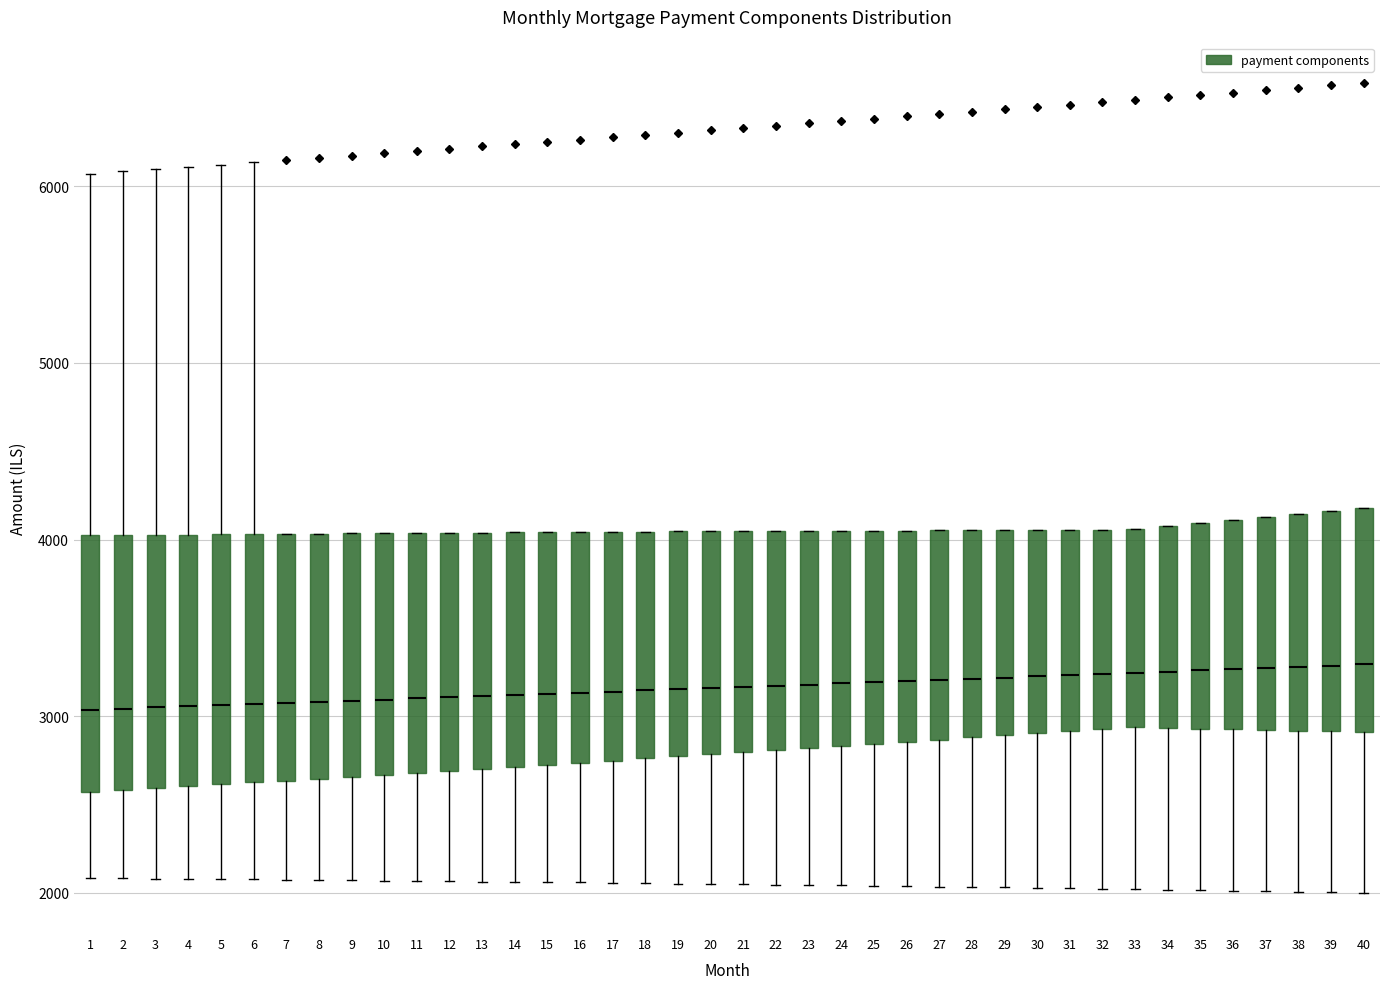

Reading left to right, transcribe this box plot: for each box, give where its median line is, the range the box spans, and where its two whiskers end, as read against the y-axis. The values are not printed on the chart, so give them approximately, as read against the axis.

1: median 3000, box 2600 to 4000, whiskers 2100 to 6100
2: median 3000, box 2600 to 4000, whiskers 2100 to 6100
3: median 3000, box 2600 to 4000, whiskers 2100 to 6100
4: median 3100, box 2600 to 4000, whiskers 2100 to 6100
5: median 3100, box 2600 to 4000, whiskers 2100 to 6100
6: median 3100, box 2600 to 4000, whiskers 2100 to 6100
7: median 3100, box 2600 to 4000, whiskers 2100 to 4000
8: median 3100, box 2600 to 4000, whiskers 2100 to 4000
9: median 3100, box 2700 to 4000, whiskers 2100 to 4000
10: median 3100, box 2700 to 4000, whiskers 2100 to 4000
11: median 3100, box 2700 to 4000, whiskers 2100 to 4000
12: median 3100, box 2700 to 4000, whiskers 2100 to 4000
13: median 3100, box 2700 to 4000, whiskers 2100 to 4000
14: median 3100, box 2700 to 4000, whiskers 2100 to 4000
15: median 3100, box 2700 to 4000, whiskers 2100 to 4000
16: median 3100, box 2700 to 4000, whiskers 2100 to 4000
17: median 3100, box 2700 to 4000, whiskers 2100 to 4000
18: median 3100, box 2800 to 4000, whiskers 2100 to 4000
19: median 3200, box 2800 to 4000, whiskers 2100 to 4000
20: median 3200, box 2800 to 4000, whiskers 2000 to 4000
21: median 3200, box 2800 to 4000, whiskers 2000 to 4000
22: median 3200, box 2800 to 4000, whiskers 2000 to 4000
23: median 3200, box 2800 to 4000, whiskers 2000 to 4000
24: median 3200, box 2800 to 4000, whiskers 2000 to 4000
25: median 3200, box 2800 to 4100, whiskers 2000 to 4100
26: median 3200, box 2900 to 4100, whiskers 2000 to 4100
27: median 3200, box 2900 to 4100, whiskers 2000 to 4100
28: median 3200, box 2900 to 4100, whiskers 2000 to 4100
29: median 3200, box 2900 to 4100, whiskers 2000 to 4100
30: median 3200, box 2900 to 4100, whiskers 2000 to 4100
31: median 3200, box 2900 to 4100, whiskers 2000 to 4100
32: median 3200, box 2900 to 4100, whiskers 2000 to 4100
33: median 3200, box 2900 to 4100, whiskers 2000 to 4100
34: median 3300, box 2900 to 4100, whiskers 2000 to 4100
35: median 3300, box 2900 to 4100, whiskers 2000 to 4100
36: median 3300, box 2900 to 4100, whiskers 2000 to 4100
37: median 3300, box 2900 to 4100, whiskers 2000 to 4100
38: median 3300, box 2900 to 4100, whiskers 2000 to 4100
39: median 3300, box 2900 to 4200, whiskers 2000 to 4200
40: median 3300, box 2900 to 4200, whiskers 2000 to 4200